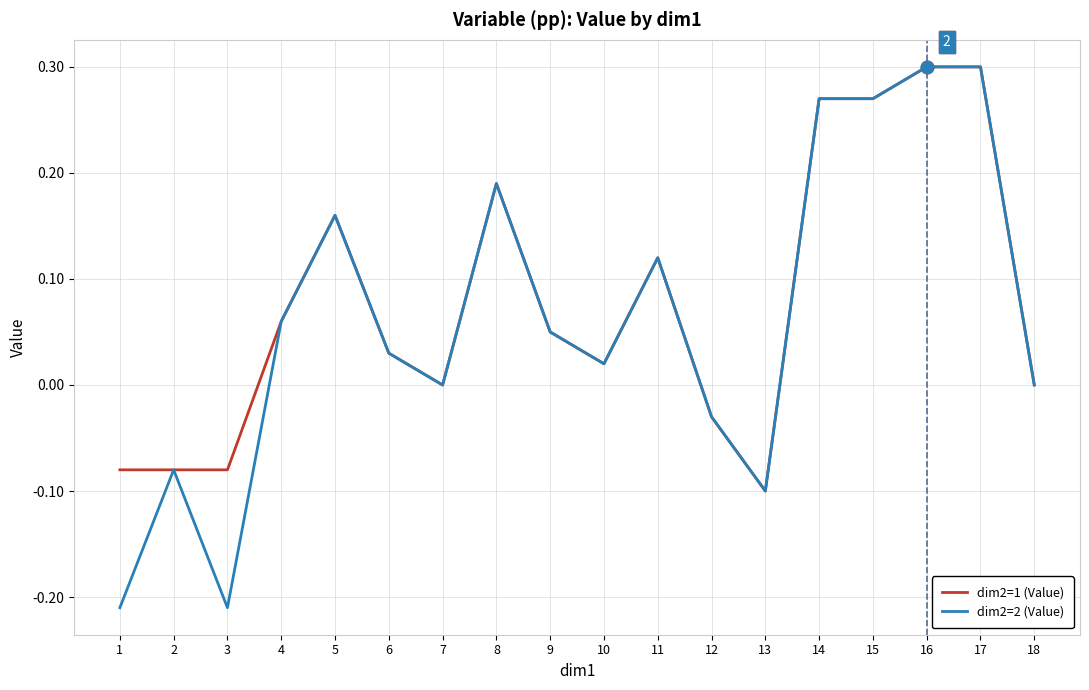

Is the value of dim2=2 (Value) at 13 greater than the value of dim2=1 (Value) at 10?

No